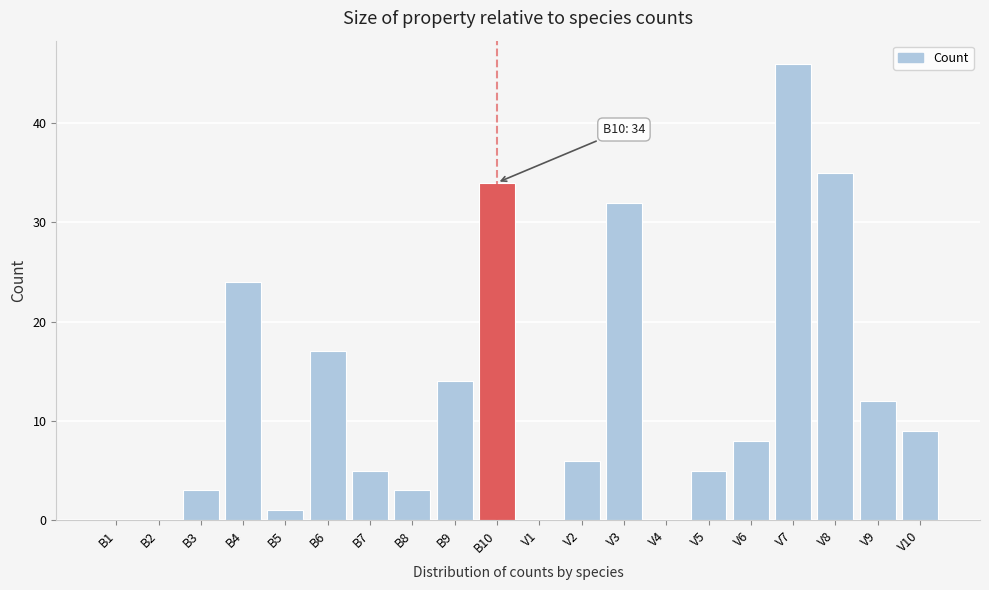

Reading left to right, what are all the values shown in this chart?

B1=0	B2=0	B3=3	B4=24	B5=1	B6=17	B7=5	B8=3	B9=14	B10=34	V1=0	V2=6	V3=32	V4=0	V5=5	V6=8	V7=46	V8=35	V9=12	V10=9